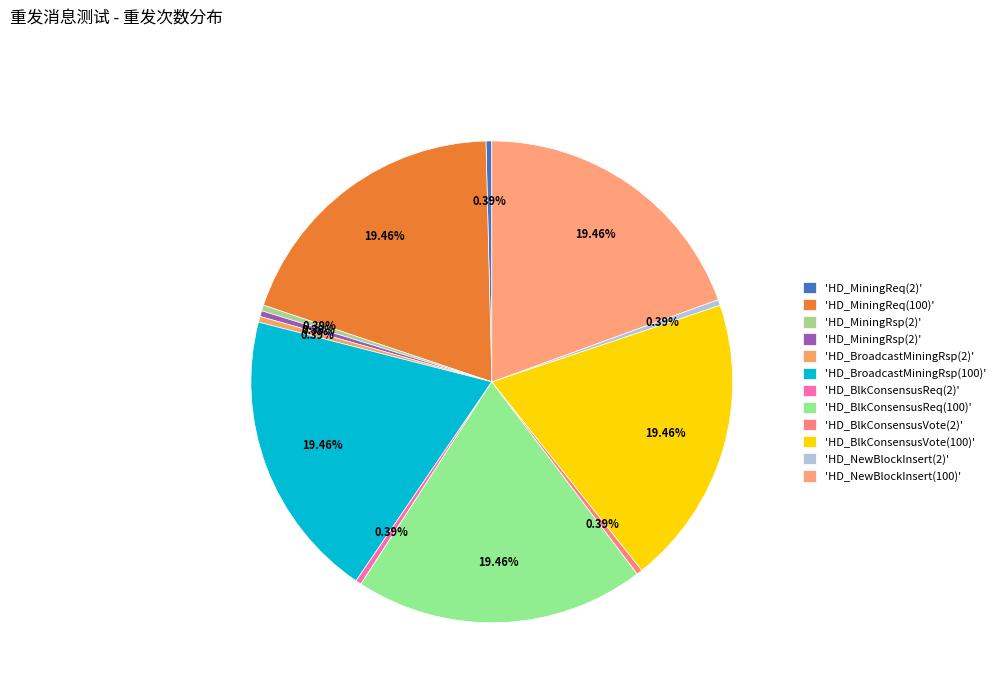

To the nearest percent, what is the difference between the largest and smallest slice percentages?

19%